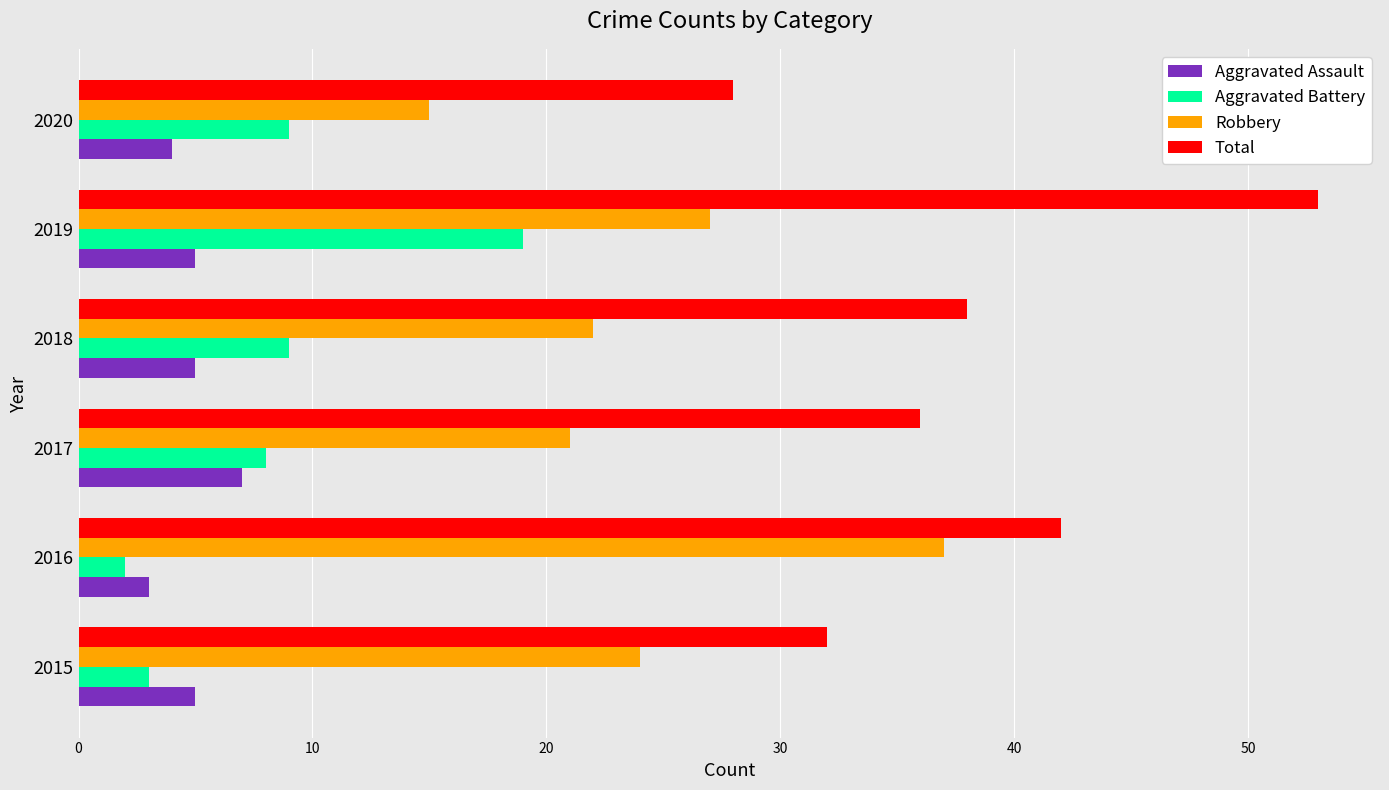

How many data points does each series have?

6